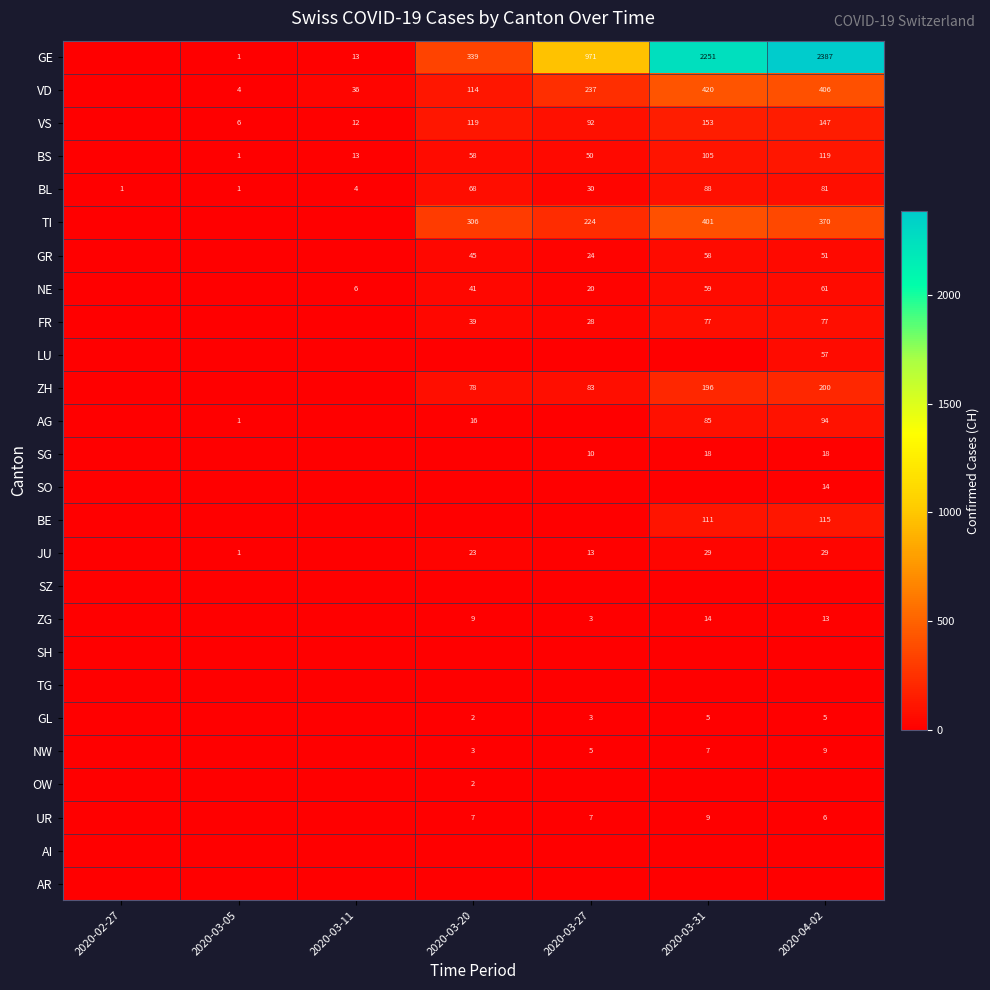

Is it true that TI equals 520 at 2020-04-02?

False